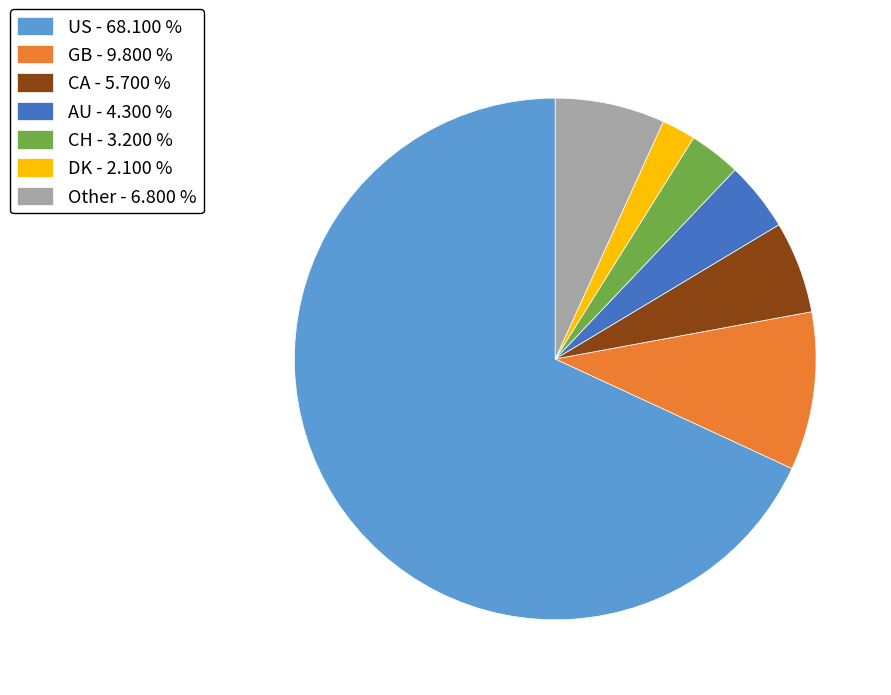

Which has a higher value, CH - 3.200 % or AU - 4.300 %?

AU - 4.300 %